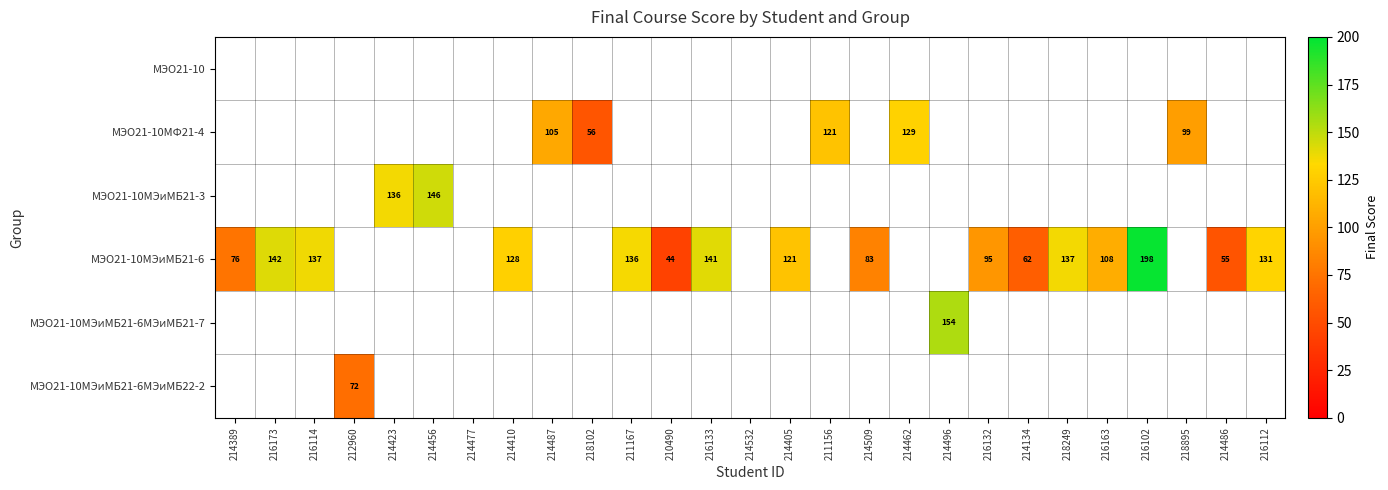

What is the smallest value displayed?

43.7